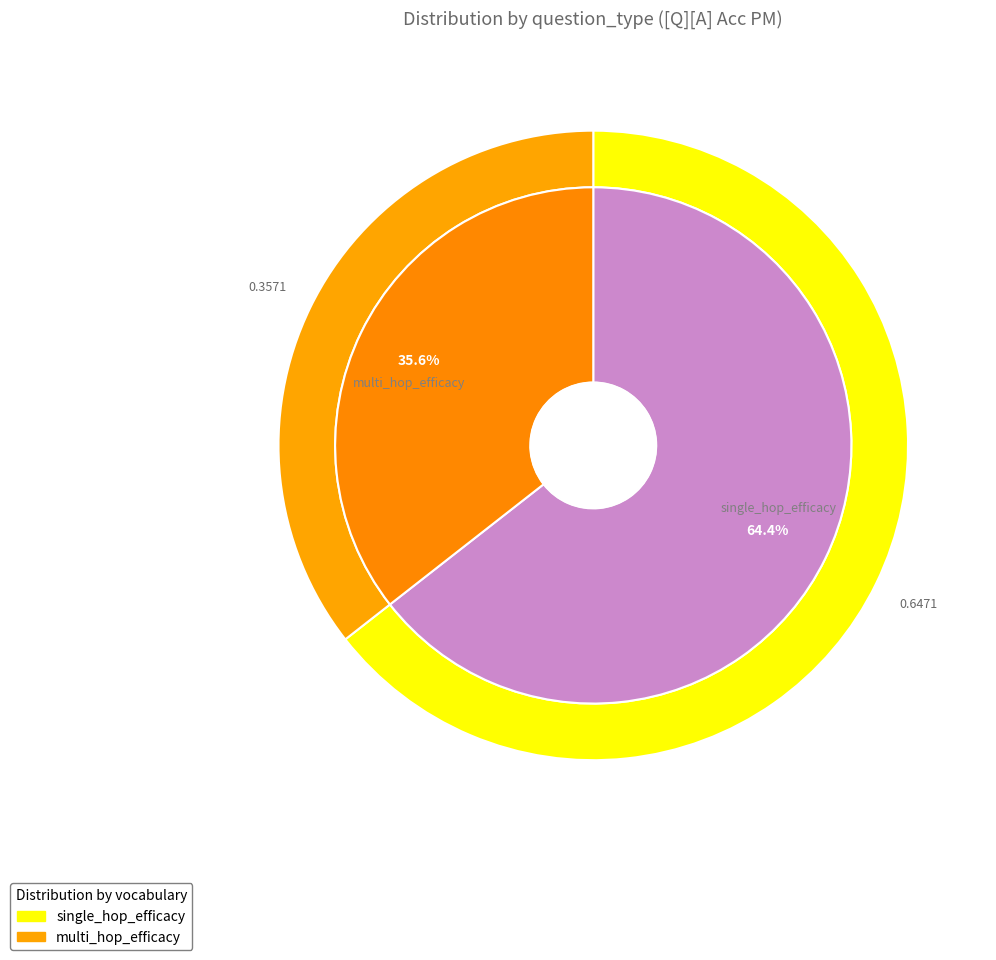

True or false: single_hop_efficacy accounts for 18% of the total.

False